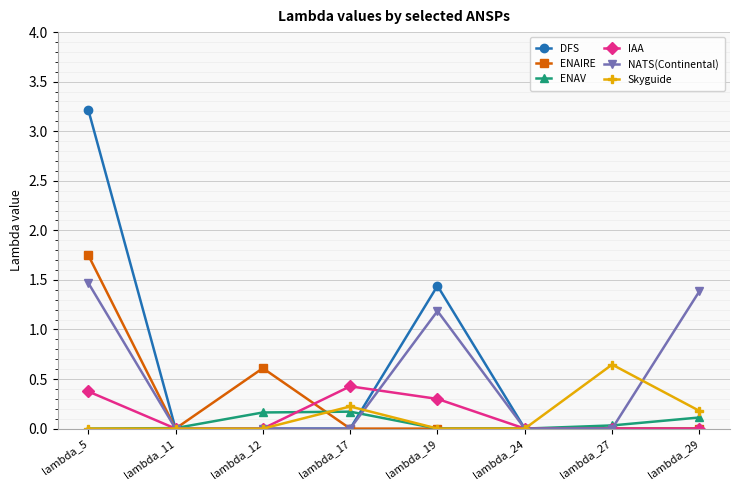

Rank the series by their maximum value, from highest to lowest.

DFS, ENAIRE, NATS(Continental), Skyguide, IAA, ENAV